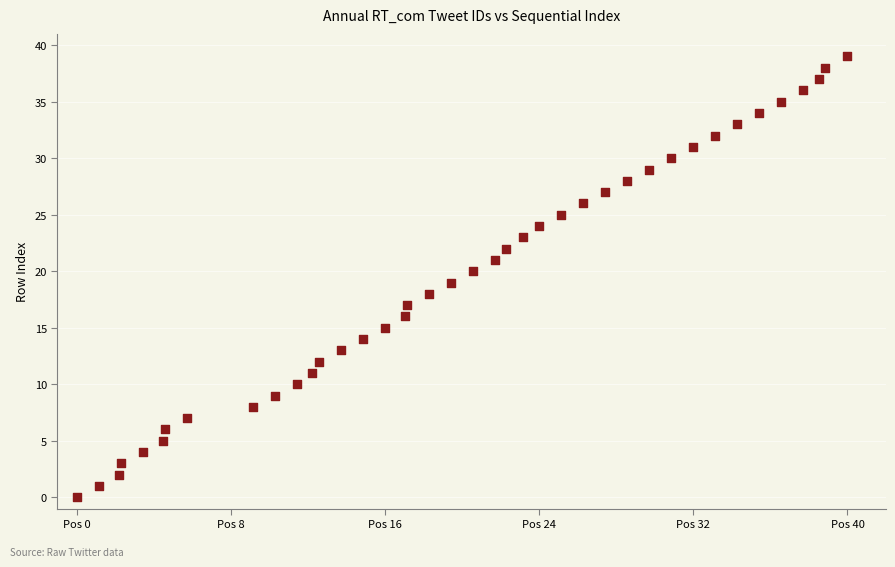

What is the range of Y values (max minus min)?

39